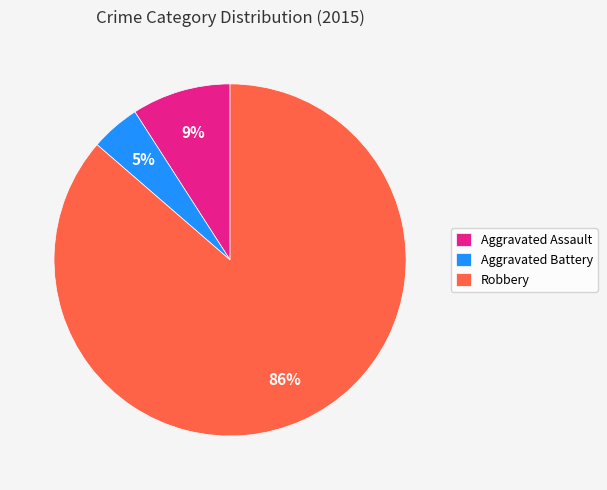

How many slices are in this pie chart?

3